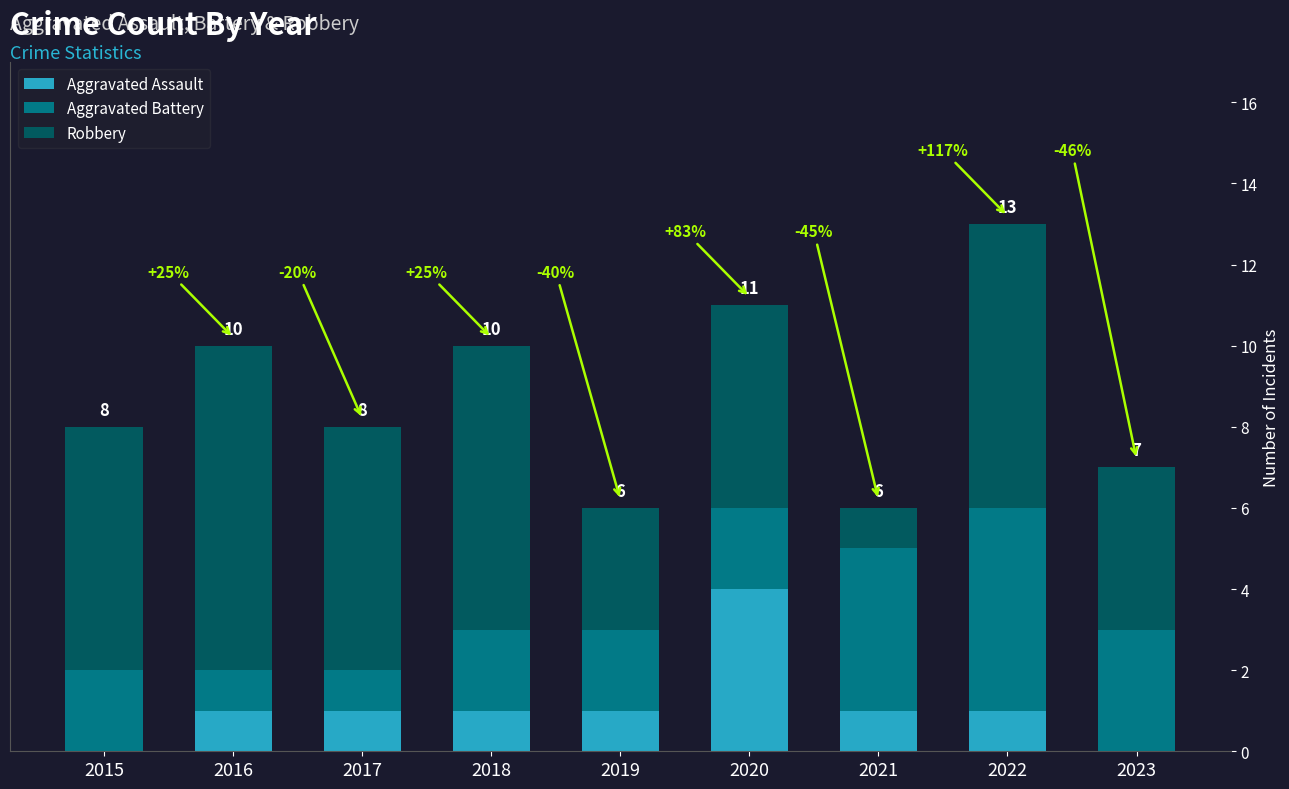

At how many categories does at least one series exceed 7?

1